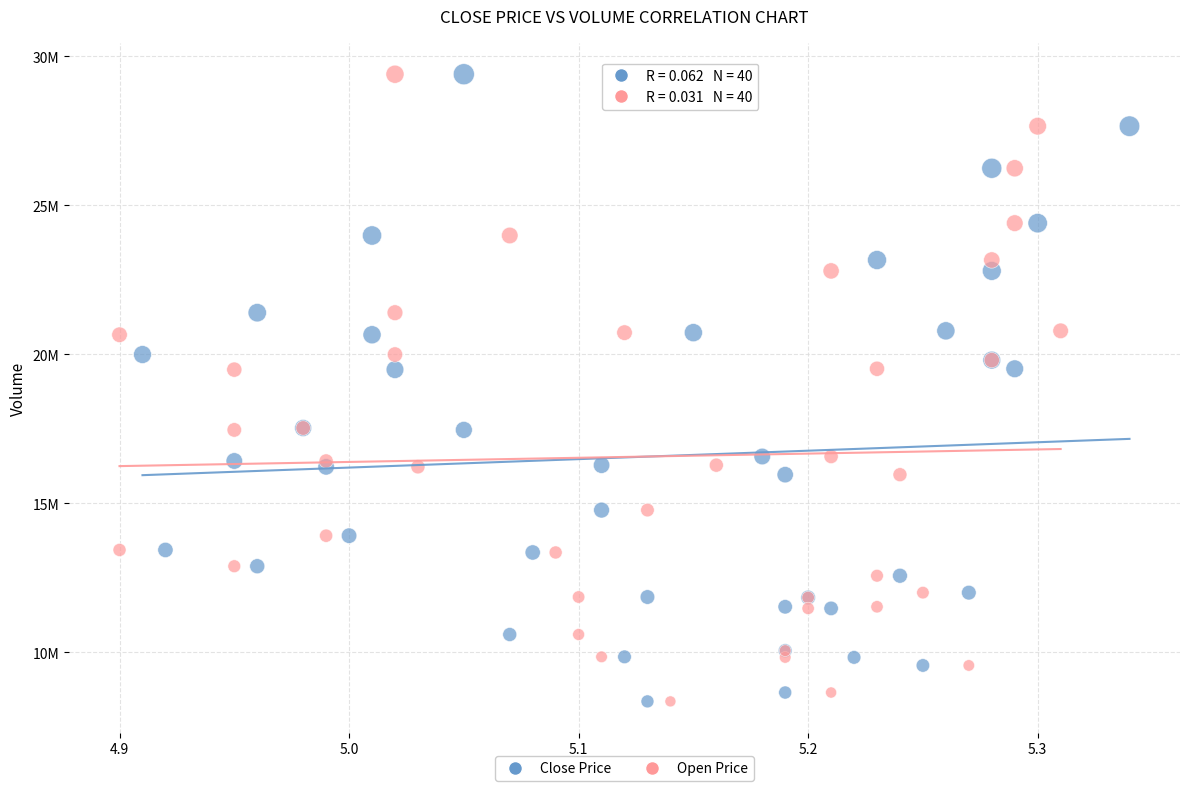

What are all the series names shown in the legend?

Close Price, Open Price